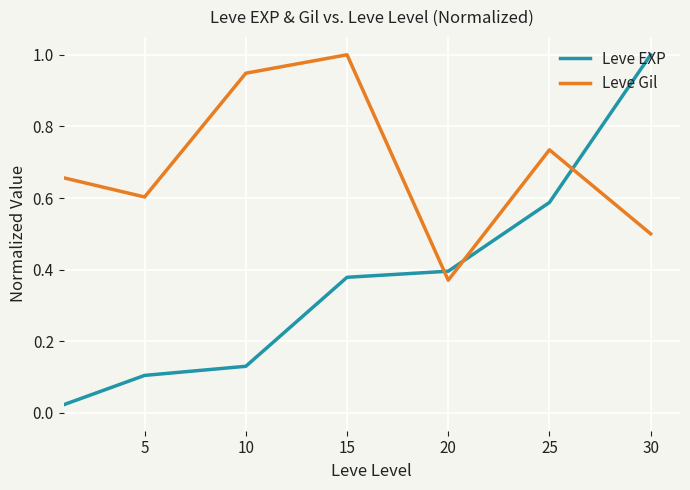

True or false: Leve Gil and Leve EXP intersect in this chart.

True